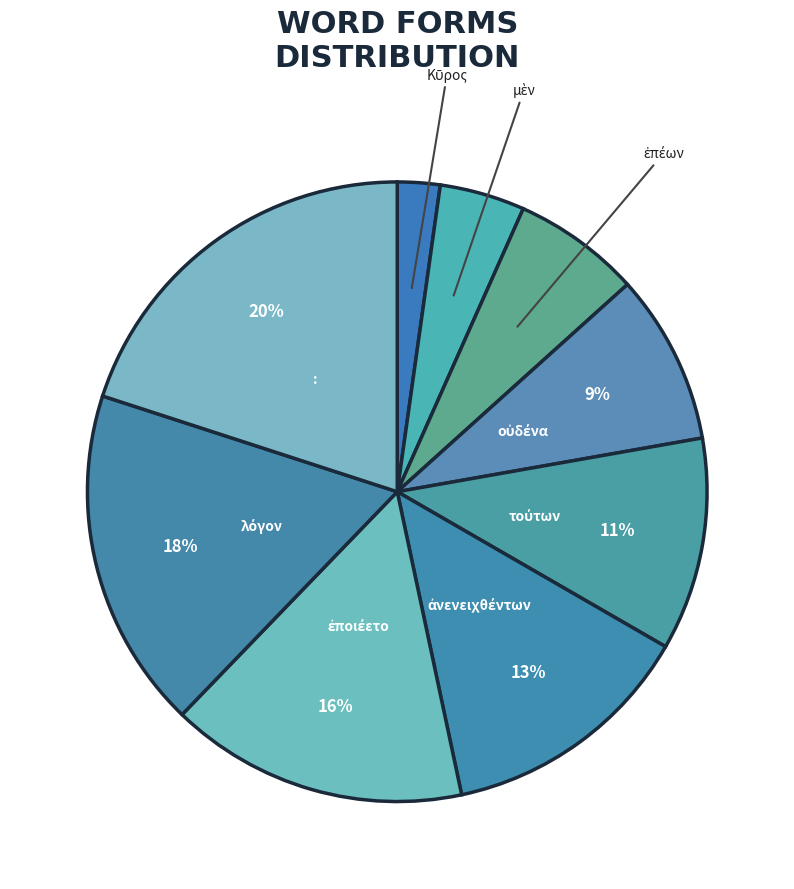

Does any single category account for the majority?

No